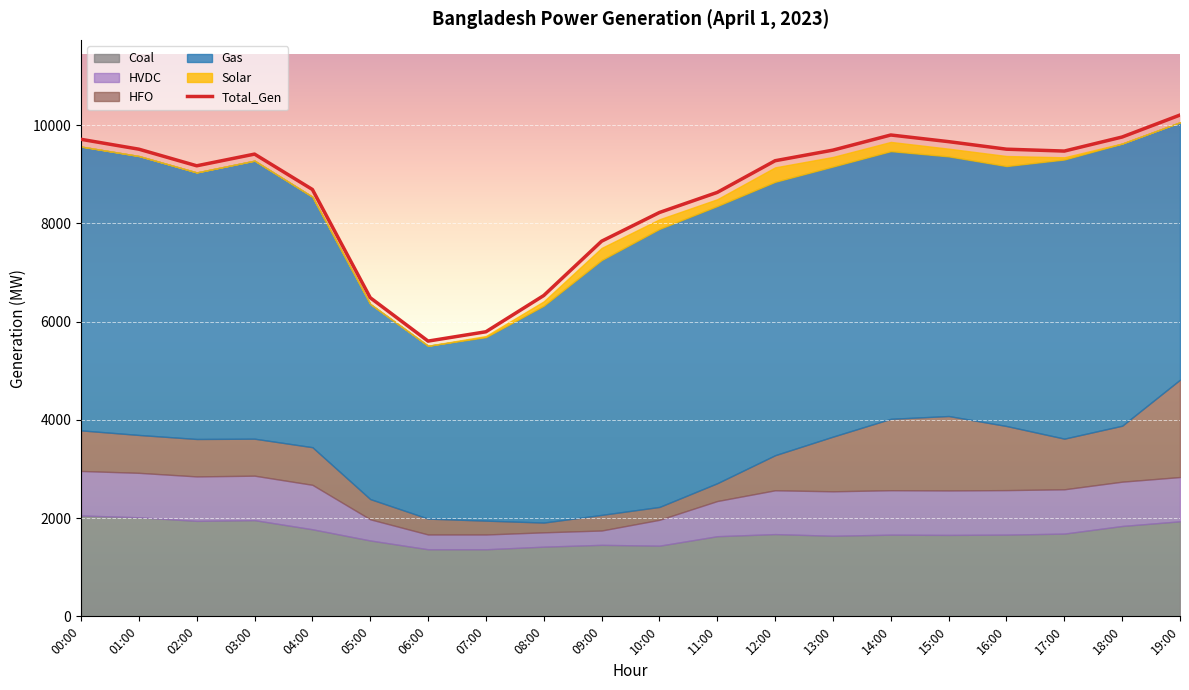

True or false: the data shows 6485.0 at 05:00.

True